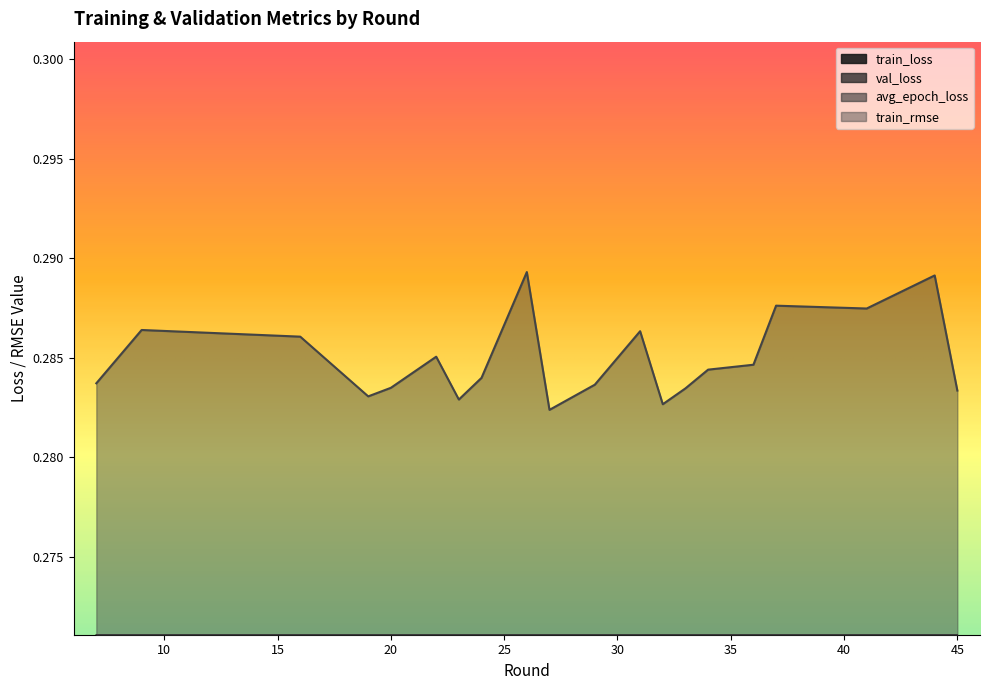

At which label is train_loss closest to 0?

27